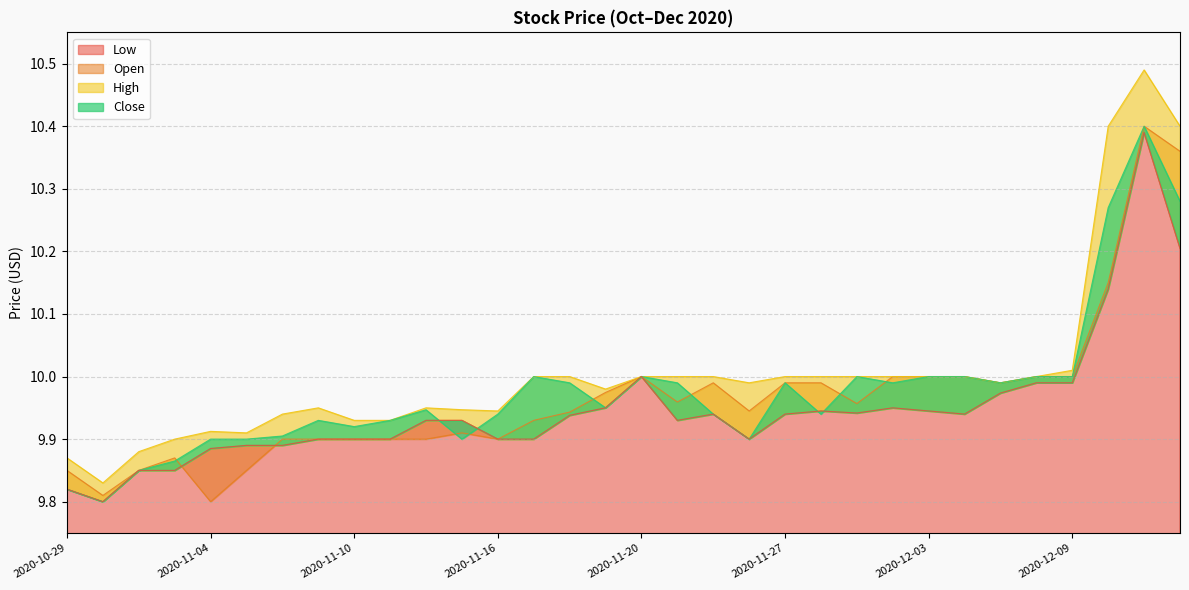

What is the sum of the High values at 2020-12-14 and 2020-11-06?

20.3